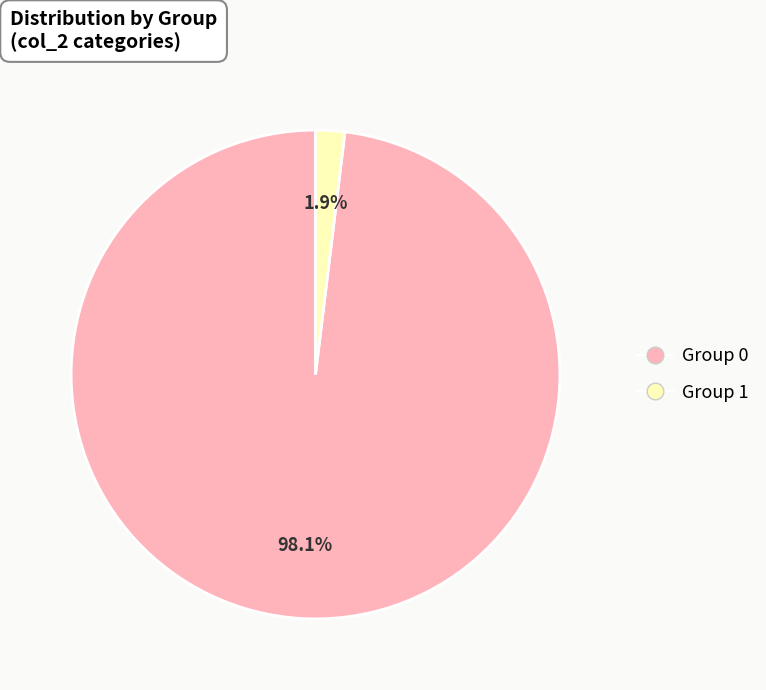

Do Group 0 and Group 1 together represent more than half of the pie?

Yes